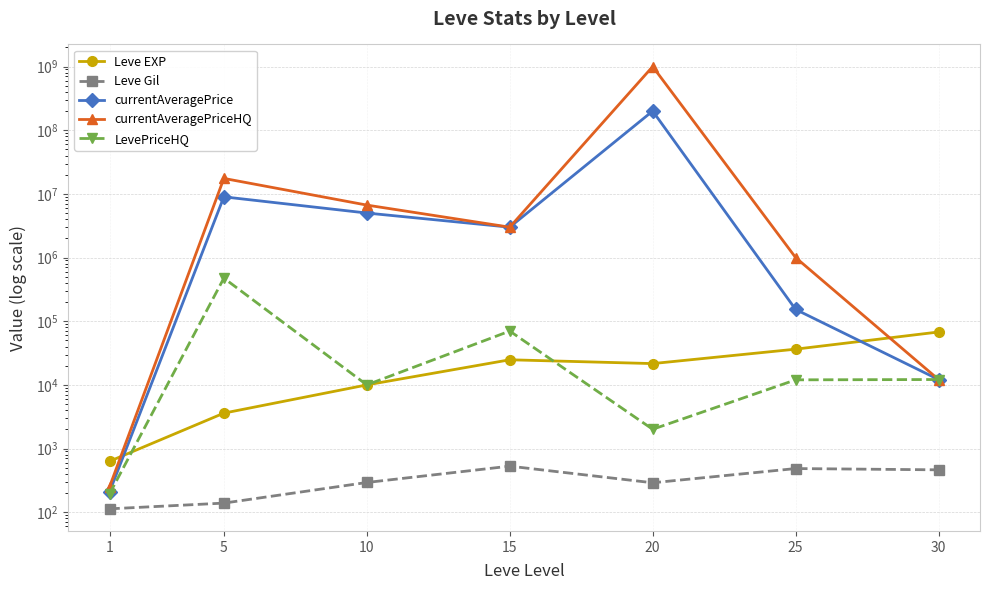

What are all the series names shown in the legend?

Leve EXP, Leve Gil, currentAveragePrice, currentAveragePriceHQ, LevePriceHQ